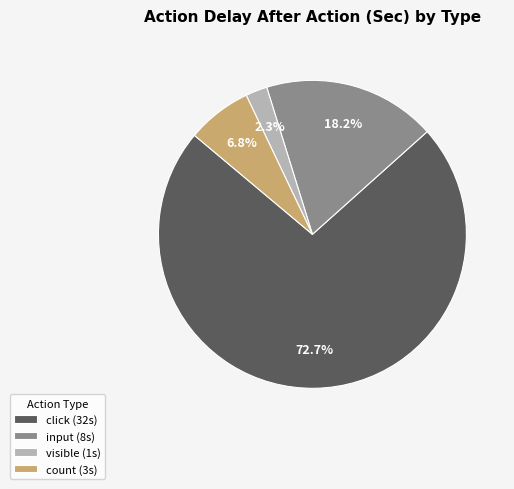

What is the majority slice?

click (32s)